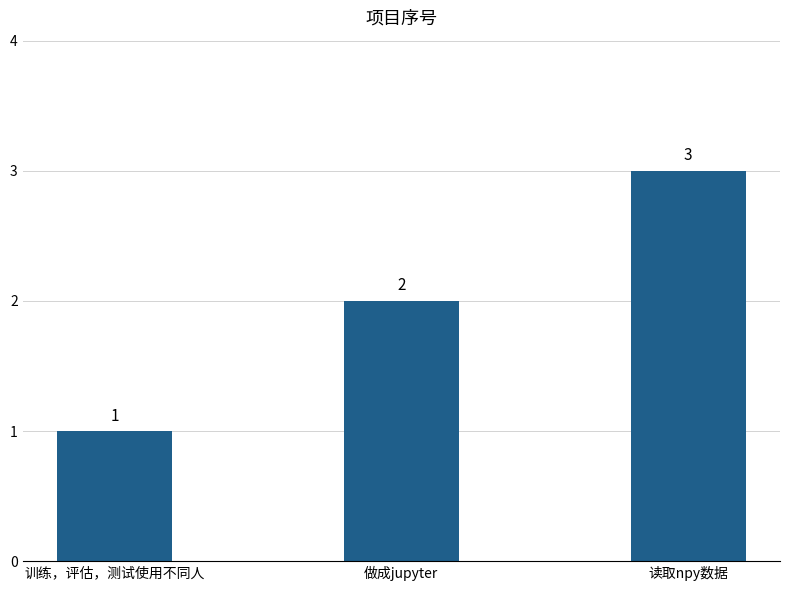

The value at 训练，评估，测试使用不同人 is 2. True or false?

False